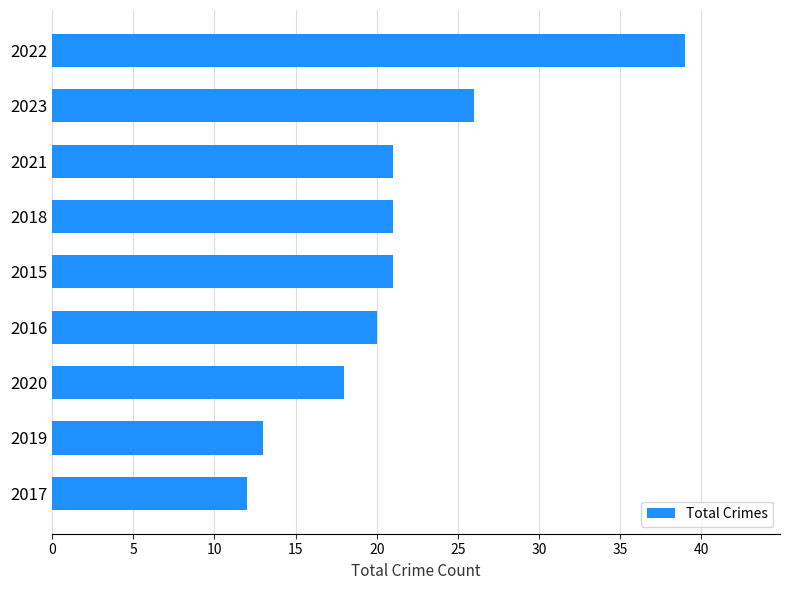

Count the number of data series in this chart.

1